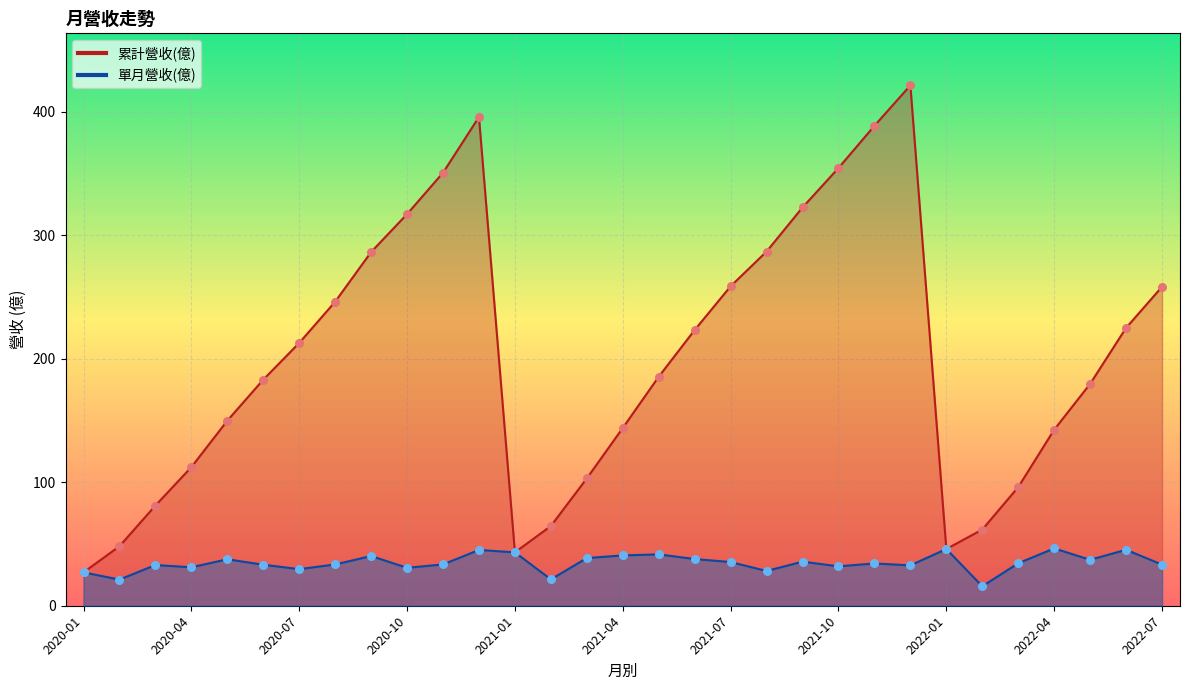

At which category is the sum across all series the highest?

23